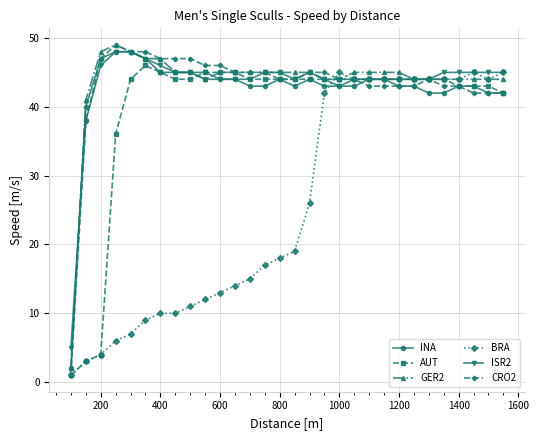

Which series has the largest range (max minus min)?

CRO2